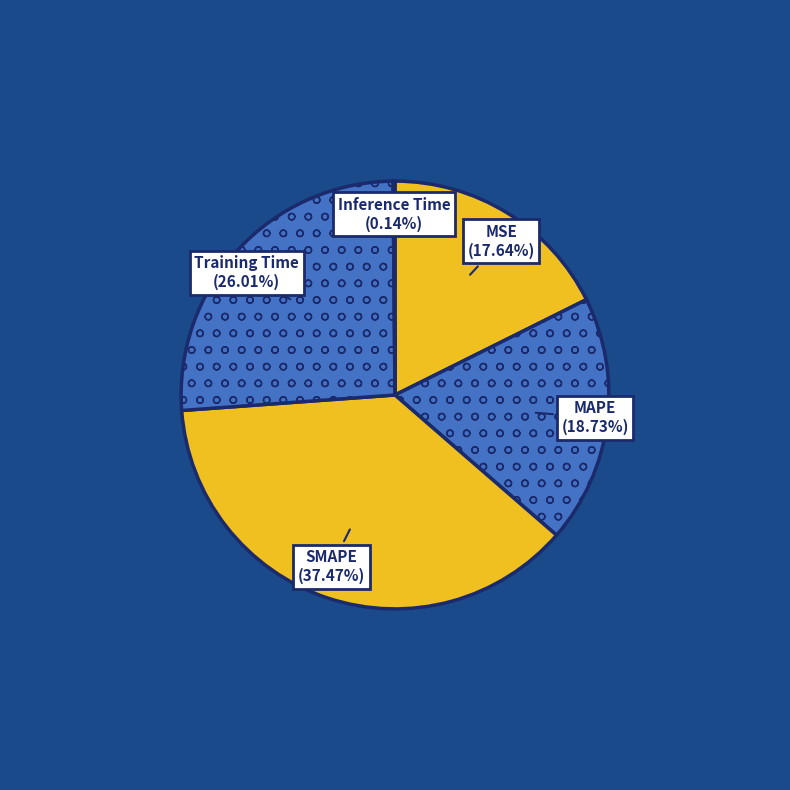

To the nearest percent, what is the difference between the largest and smallest slice percentages?

37%